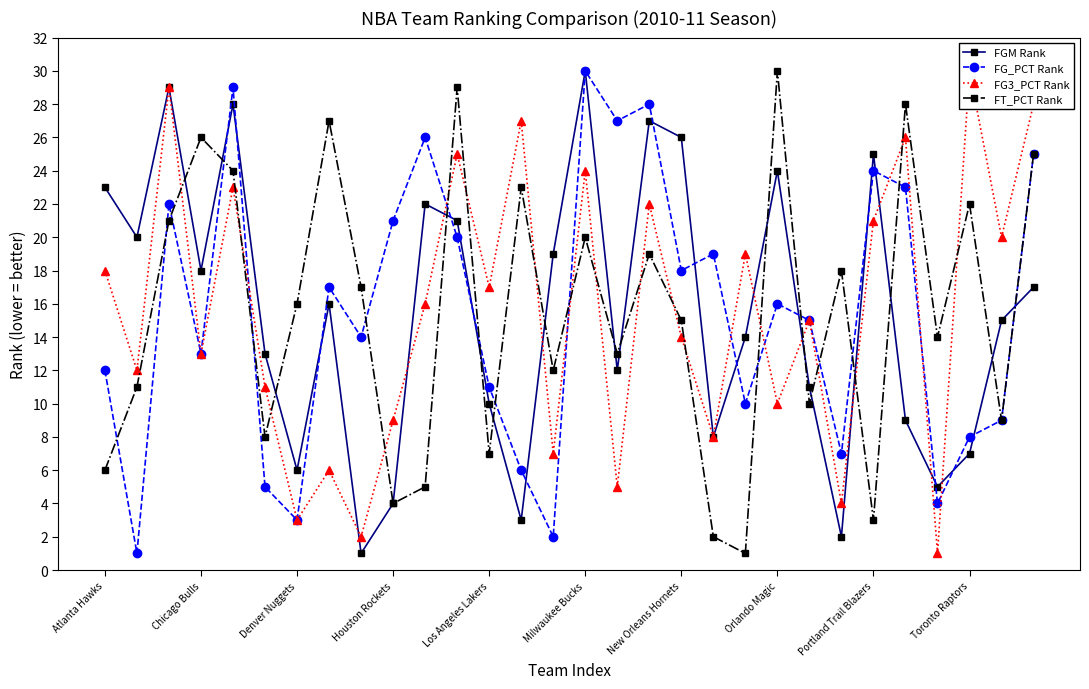

In FT_PCT Rank, how many points are lower than both neighbors (excluding endpoints)?

10